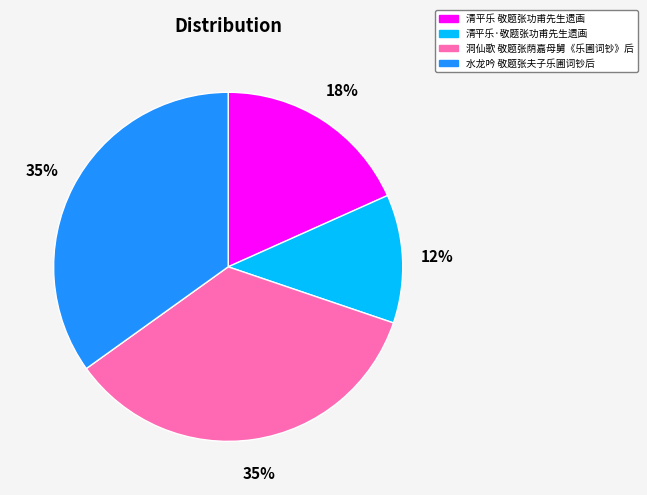

True or false: 清平乐·敬题张功甫先生遗画 accounts for 12% of the total.

True